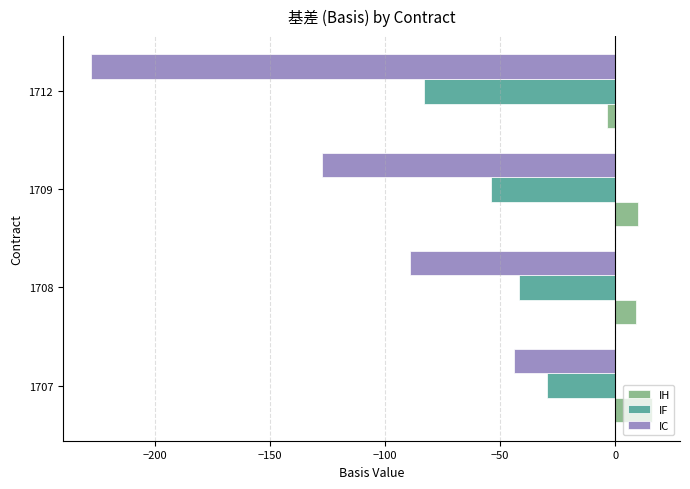

What is the sum of all IC values?

-488.6